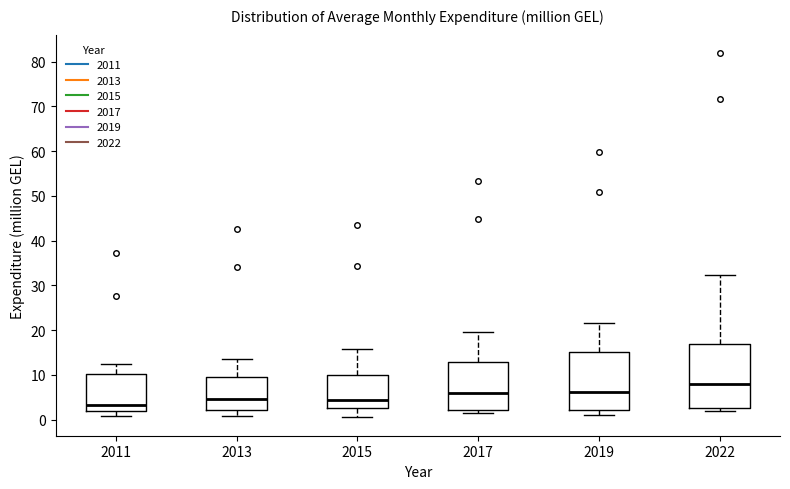

Reading left to right, transcribe this box plot: for each box, give where its median line is, the range the box spans, and where its two whiskers end, as read against the y-axis. The values are not printed on the chart, so give them approximately, as read against the axis.

2011: median 3, box 2 to 10, whiskers 1 to 13
2013: median 5, box 2 to 9, whiskers 1 to 13
2015: median 4, box 3 to 10, whiskers 0 to 16
2017: median 6, box 2 to 13, whiskers 1 to 20
2019: median 6, box 2 to 15, whiskers 1 to 22
2022: median 8, box 3 to 17, whiskers 2 to 32